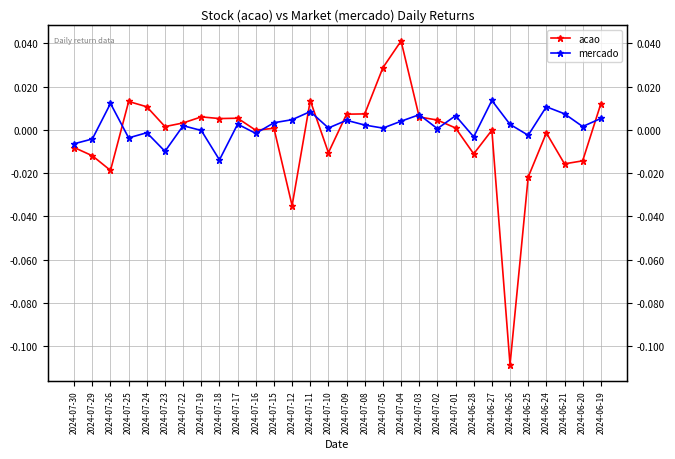

How many intersections are there between acao and mercado?

9